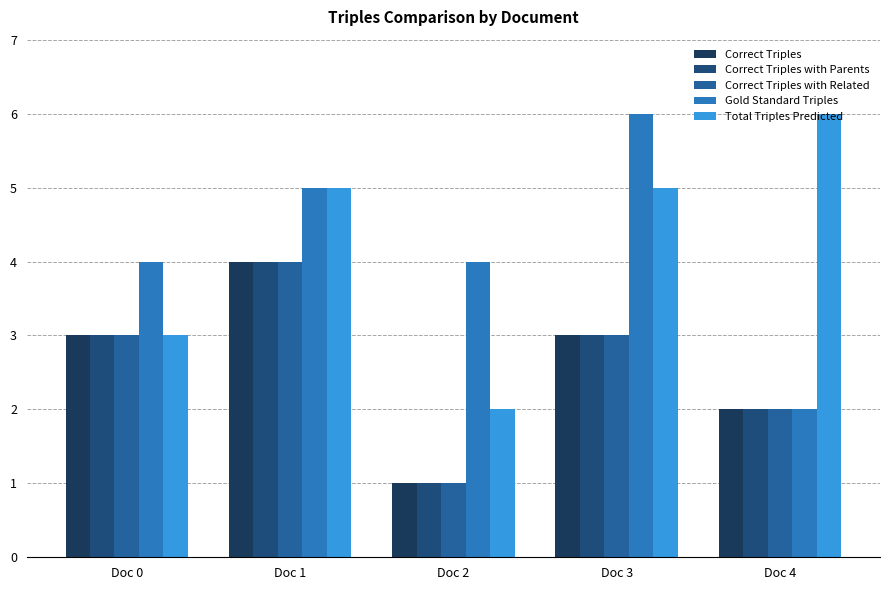

What is the difference between the maximum and minimum values in the Total Triples Predicted series?

4